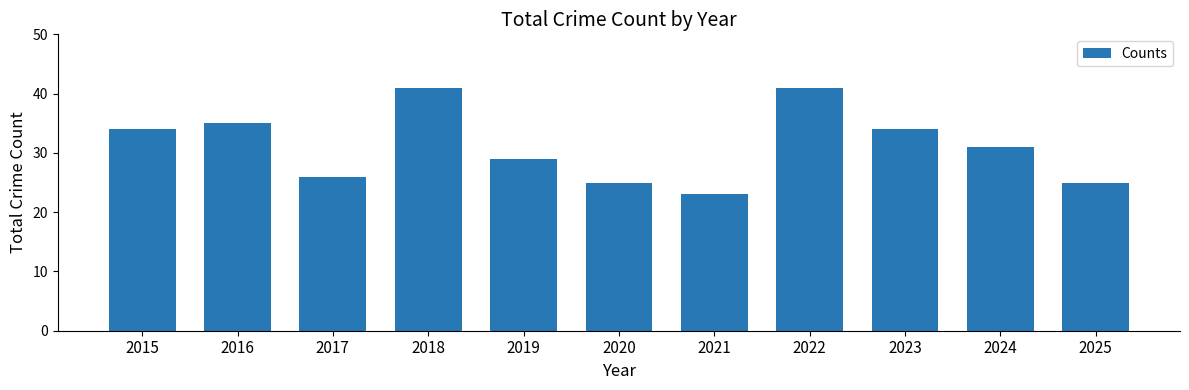

What value does the data have at 2025?

25